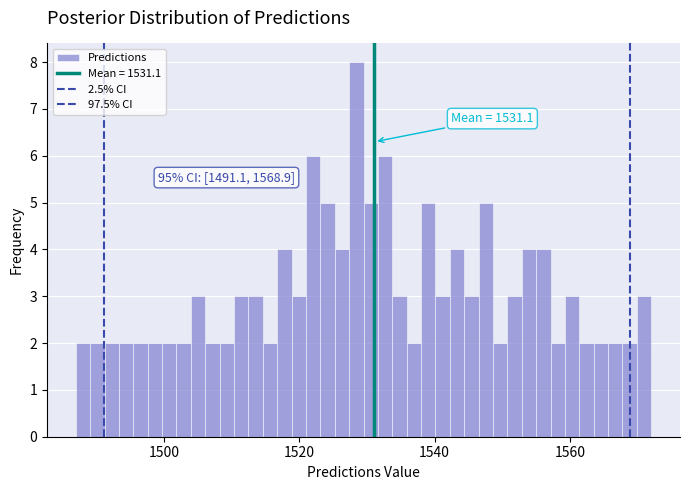

Around what value on the x-axis is the tallest bar? Give the approximate position of its centre, as read against the axis.

1528